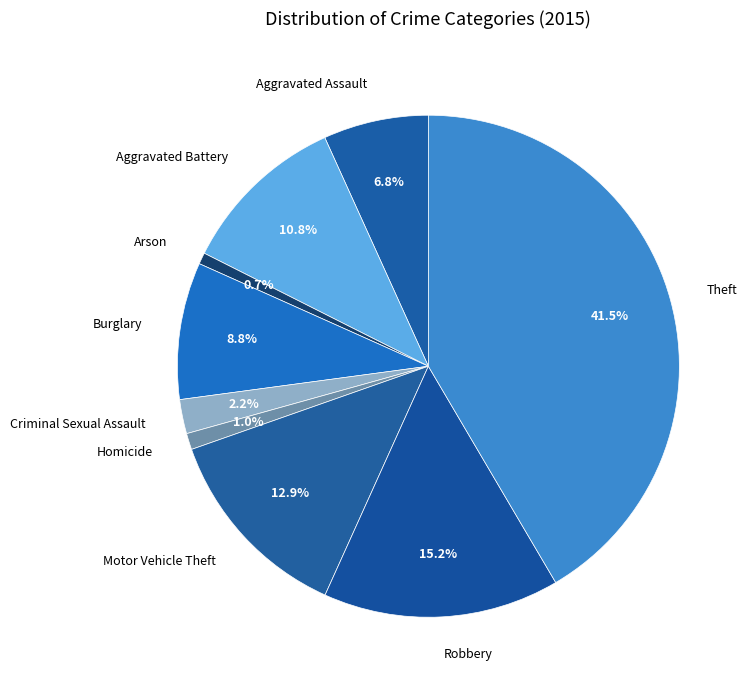

Combined, do Aggravated Assault and Arson account for over 50%?

No